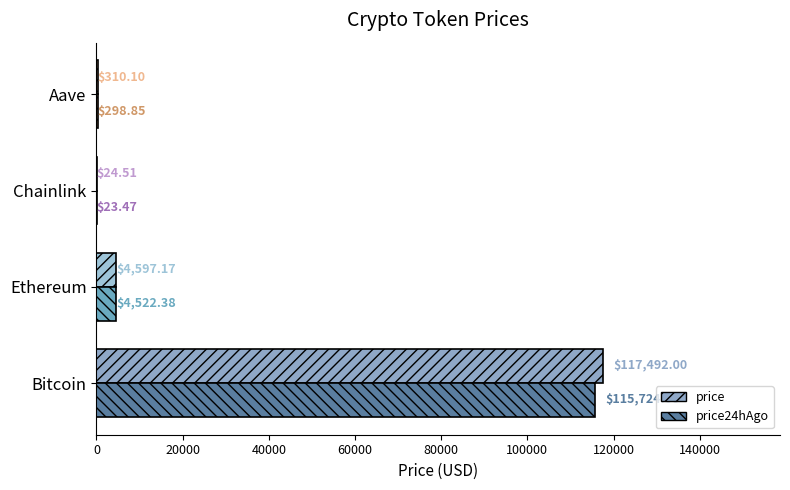

What is the sum of all price24hAgo values?

120568.7